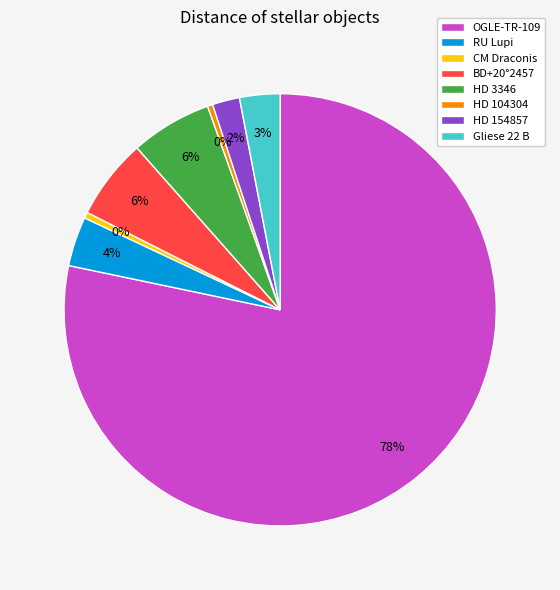

To the nearest percent, what is the combined percentage of HD 104304 and RU Lupi?

4%